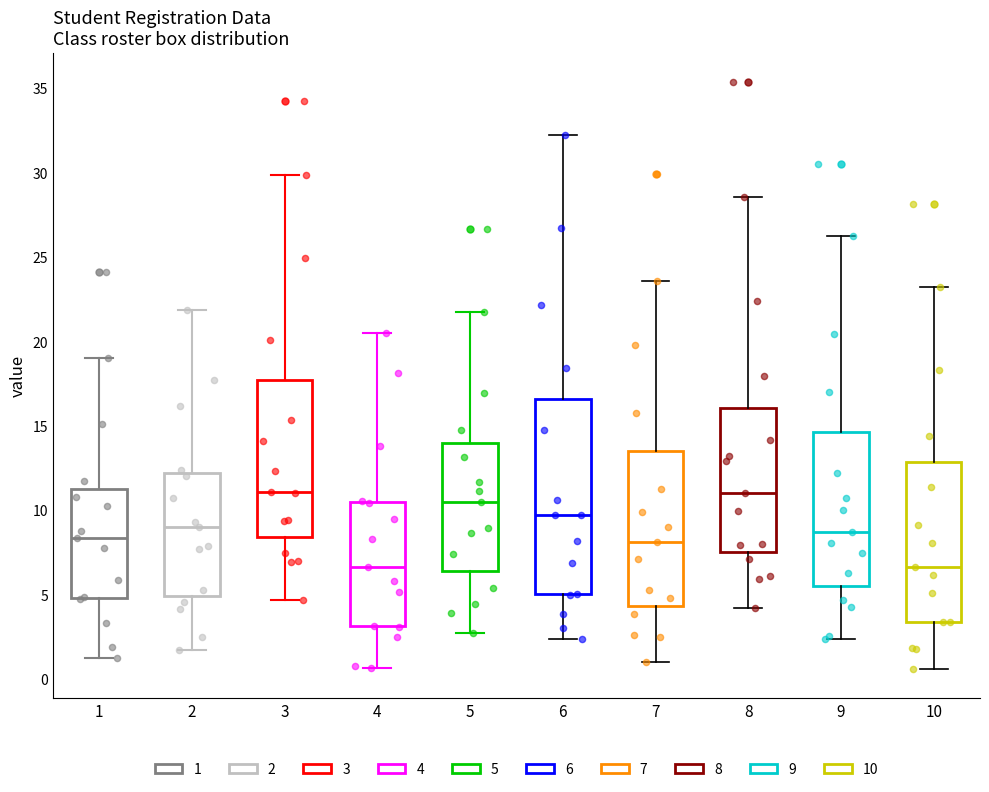

Reading left to right, transcribe this box plot: for each box, give where its median line is, the range the box spans, and where its two whiskers end, as read against the y-axis. The values are not printed on the chart, so give them approximately, as read against the axis.

1: median 8.5, box 5.0 to 11.5, whiskers 1.0 to 19.0
2: median 9.0, box 5.0 to 12.0, whiskers 1.5 to 22.0
3: median 11.0, box 8.5 to 17.5, whiskers 4.5 to 30.0
4: median 6.5, box 3.0 to 10.5, whiskers 0.5 to 20.5
5: median 10.5, box 6.5 to 14.0, whiskers 3.0 to 22.0
6: median 9.5, box 5.0 to 16.5, whiskers 2.5 to 32.5
7: median 8.0, box 4.5 to 13.5, whiskers 1.0 to 23.5
8: median 11.0, box 7.5 to 16.0, whiskers 4.0 to 28.5
9: median 8.5, box 5.5 to 14.5, whiskers 2.5 to 26.0
10: median 6.5, box 3.5 to 13.0, whiskers 0.5 to 23.5